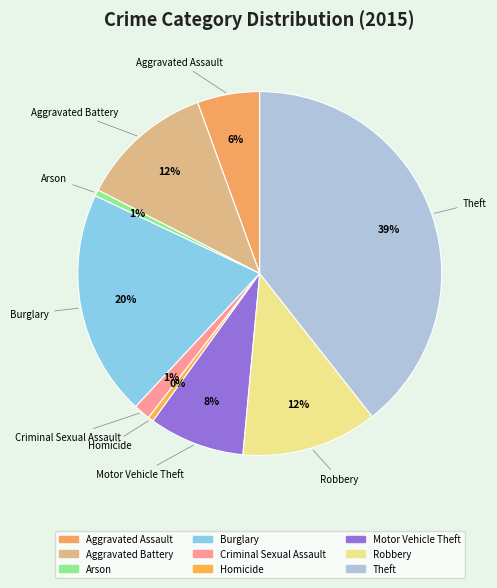

Do Robbery and Motor Vehicle Theft together represent more than half of the pie?

No